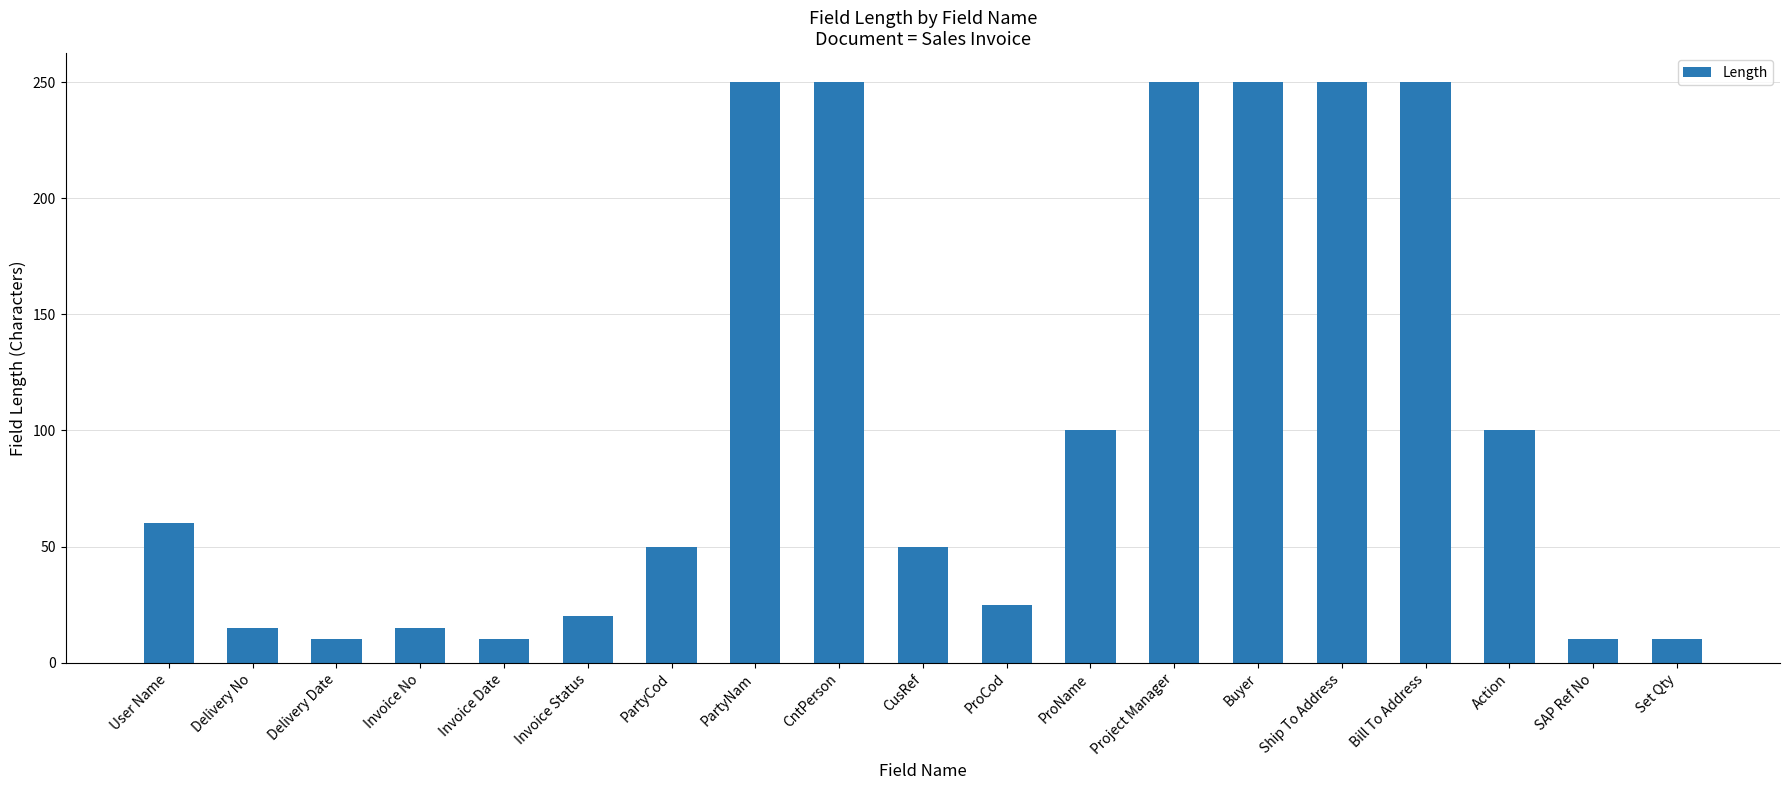

Where does the data first go above 50?

User Name